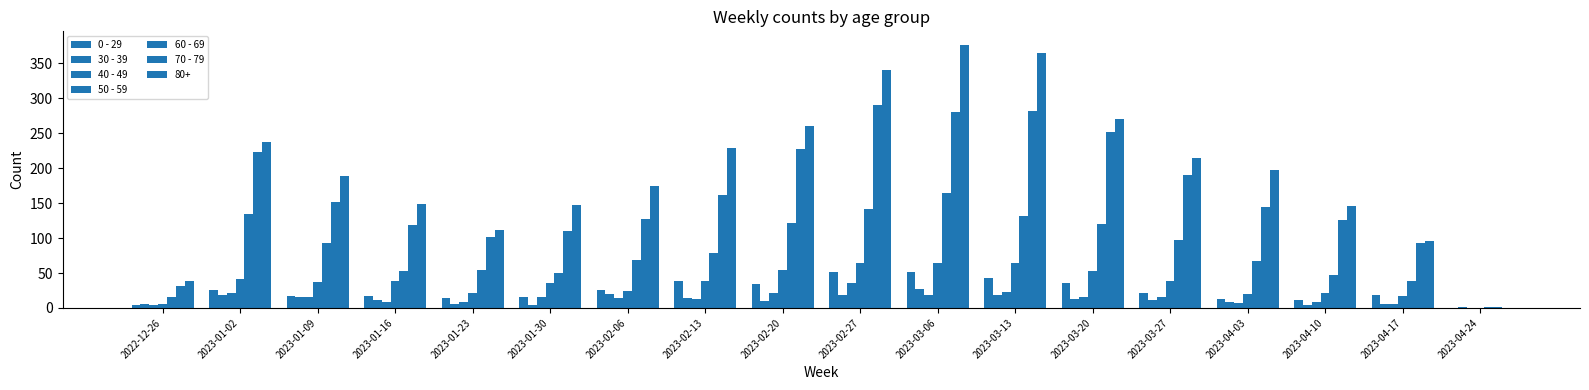

Rank the categories by 40 - 49 value from highest to lowest.

2023-02-27, 2023-03-13, 2023-02-20, 2023-01-02, 2023-03-06, 2023-01-09, 2023-03-20, 2023-03-27, 2023-01-30, 2023-02-06, 2023-02-13, 2023-01-16, 2023-01-23, 2023-04-10, 2023-04-03, 2023-04-17, 2022-12-26, 2023-04-24